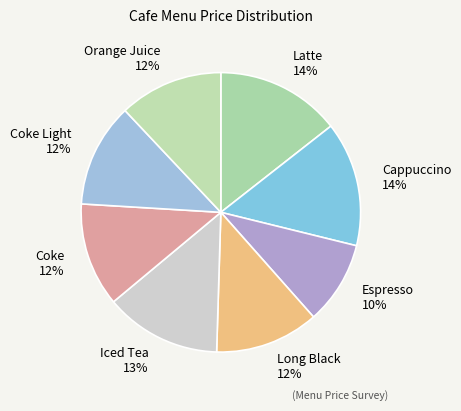

To the nearest percent, what portion does Coke 12% represent?

12%